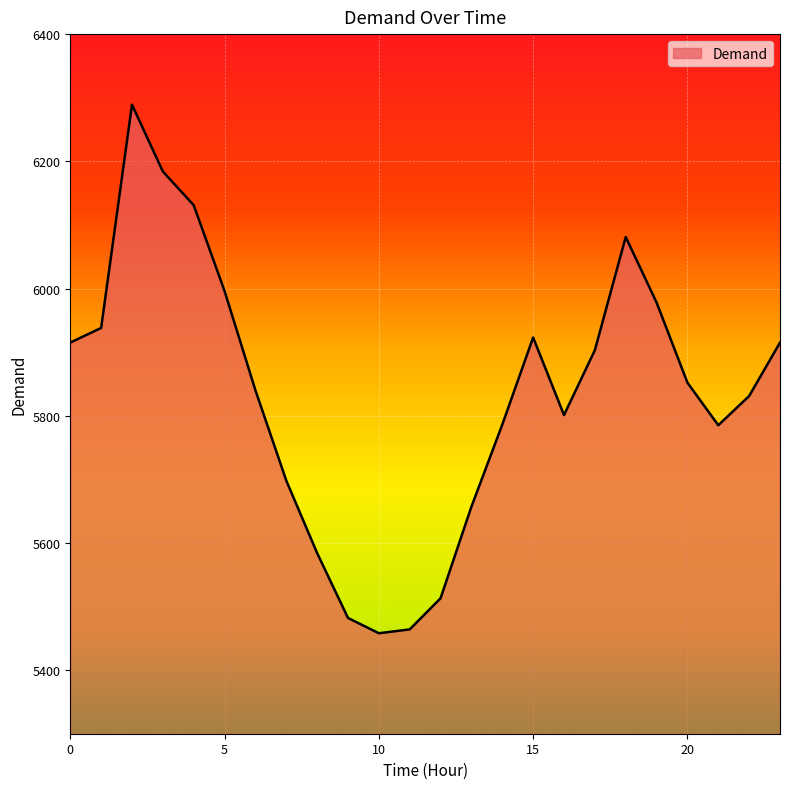

What is the maximum value shown in the chart?

6289